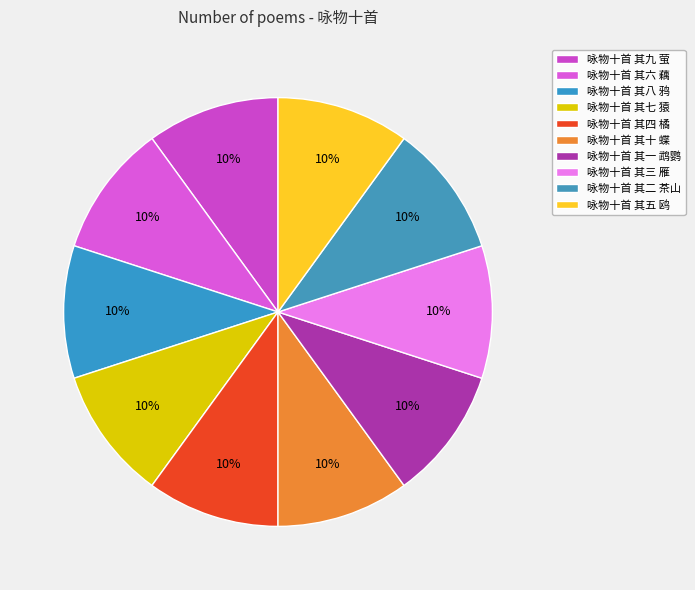

How many segments does this pie chart have?

10